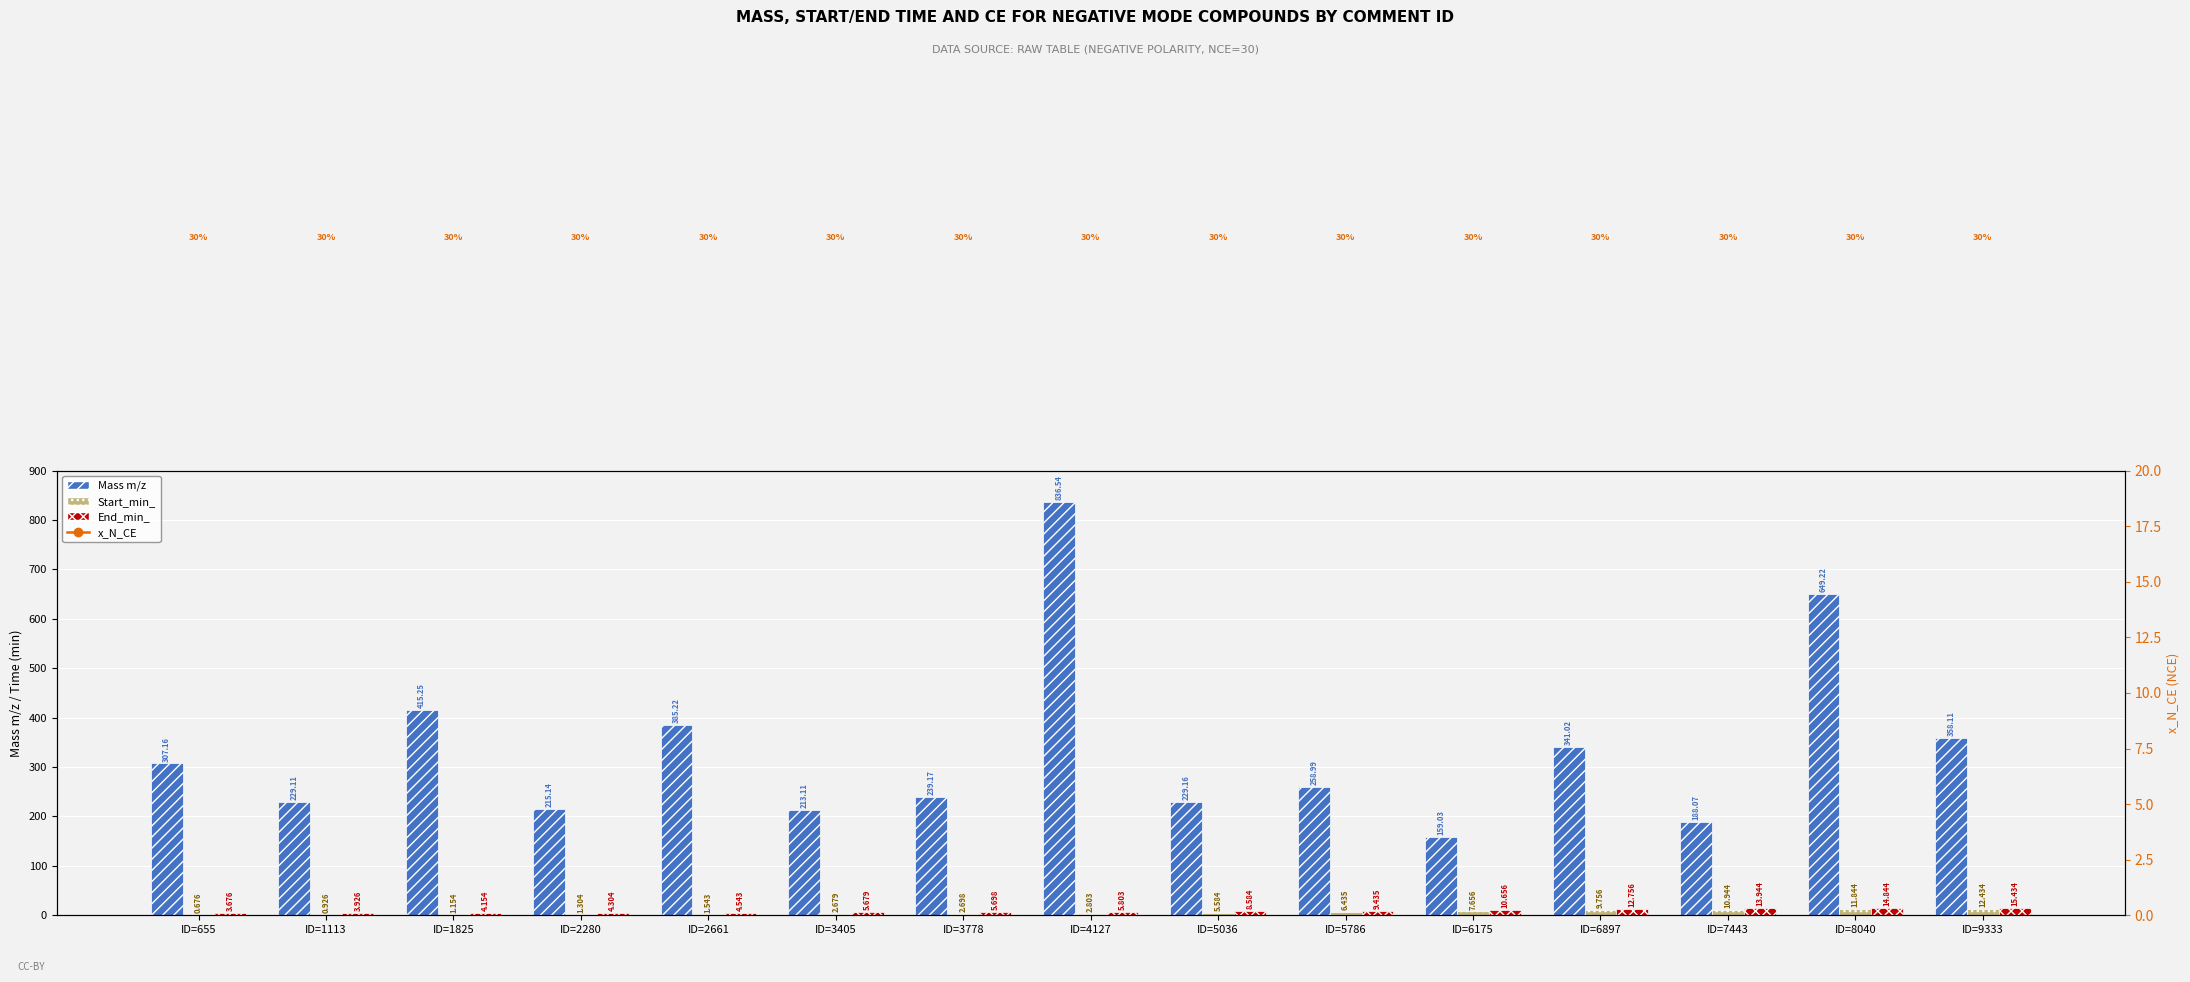

What is the maximum value shown in the chart?

836.5